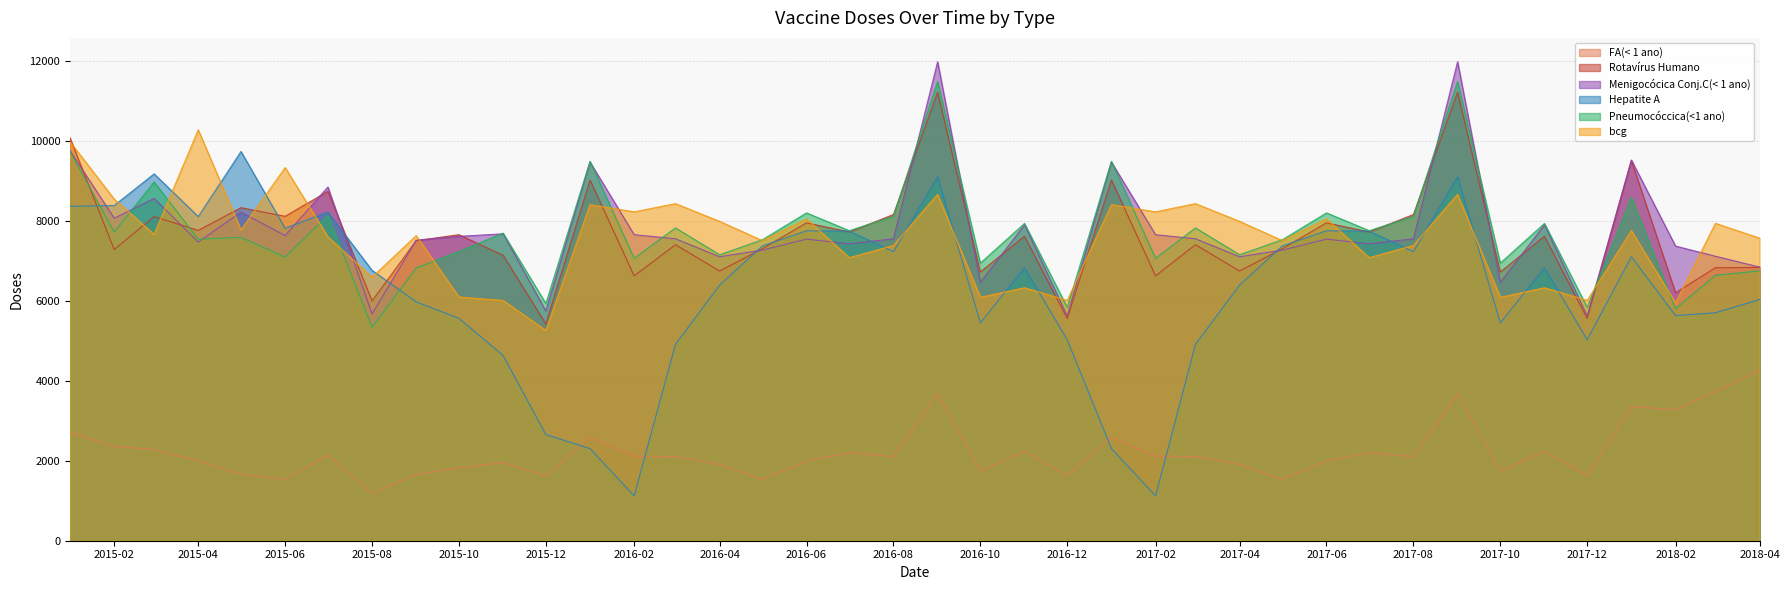

Is it true that FA(< 1 ano) equals 1536 at 2017-05?

True